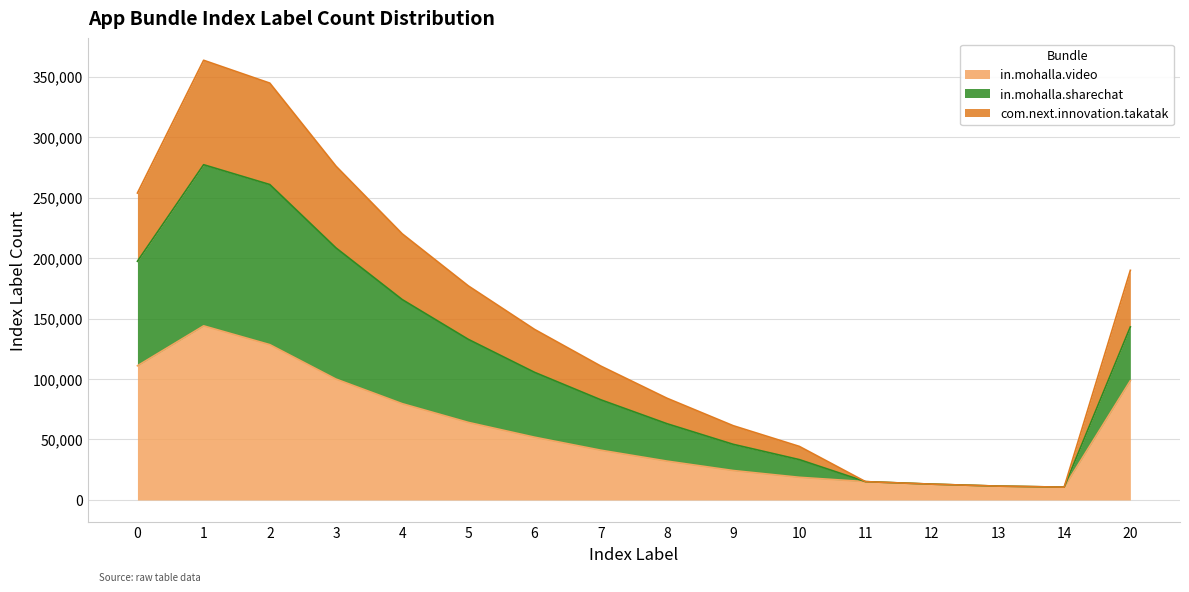

What is the highest value of the in.mohalla.video series?

143957